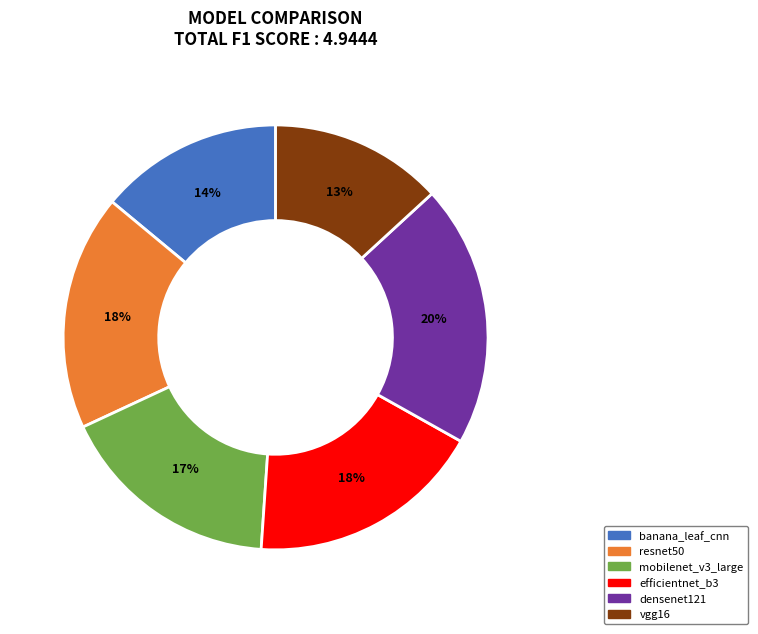

To the nearest percent, what portion does efficientnet_b3 represent?

18%